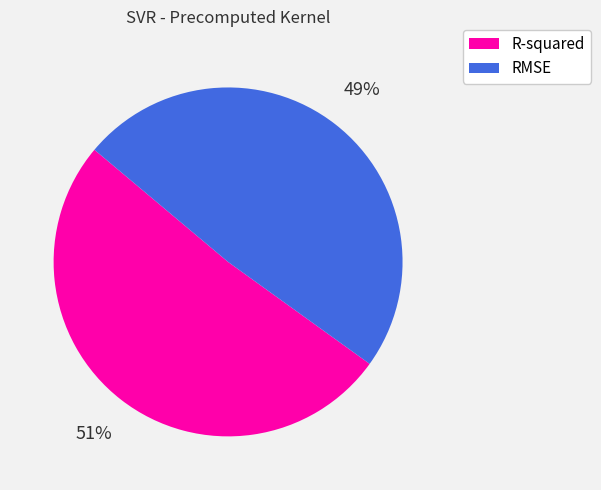

What percentage is the RMSE slice, to the nearest percent?

49%